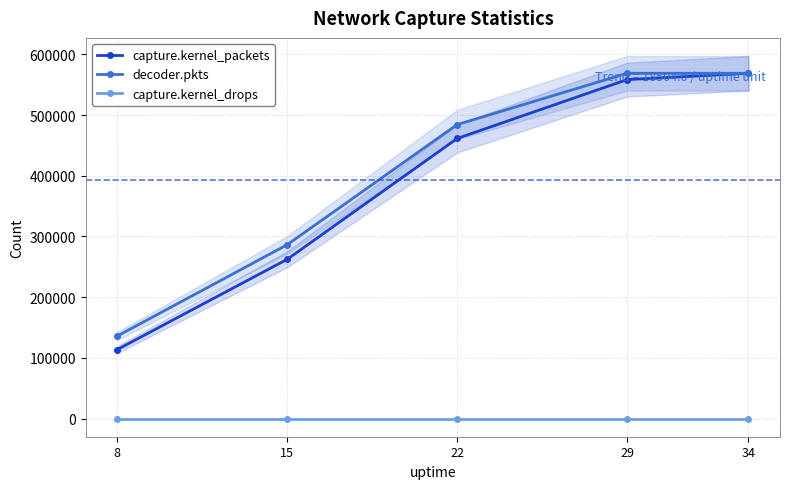

Rank the series by their maximum value, from highest to lowest.

capture.kernel_packets, decoder.pkts, capture.kernel_drops